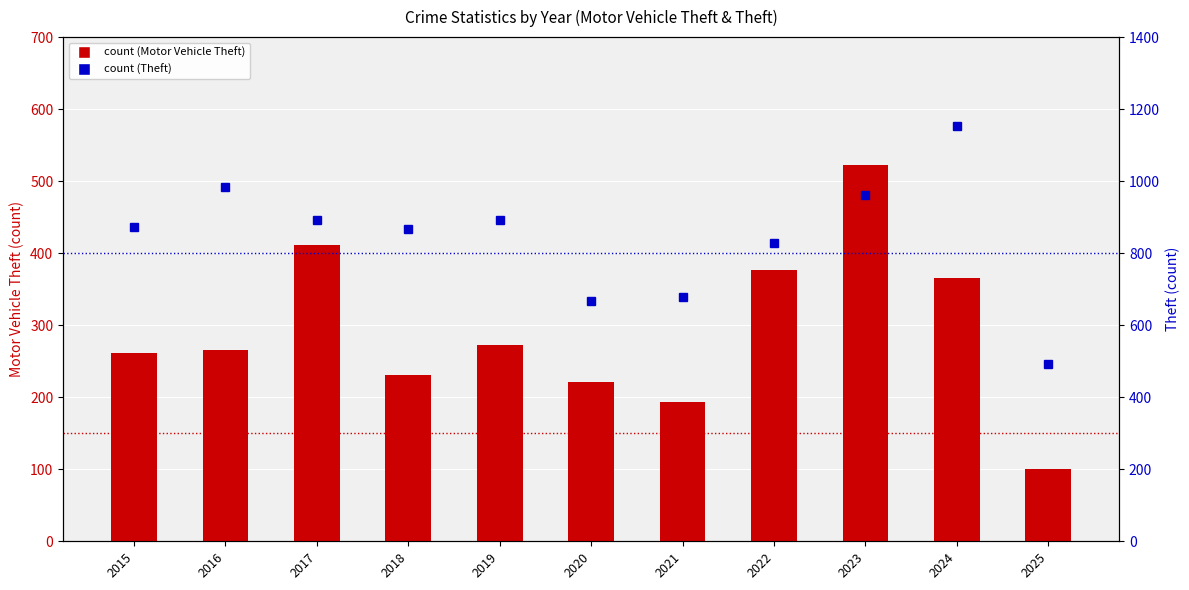

What is the value of the Theft bar at the 10th from the left?

1152